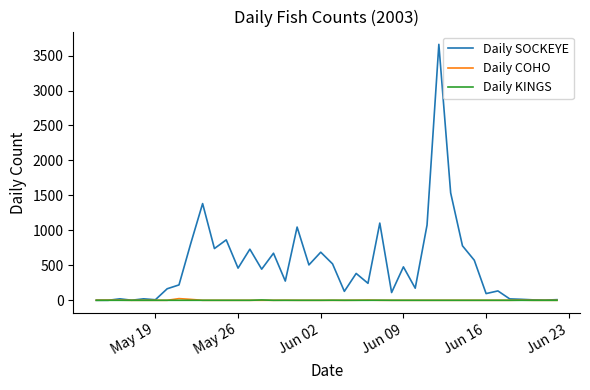

Which series has the widest spread of values?

Daily SOCKEYE